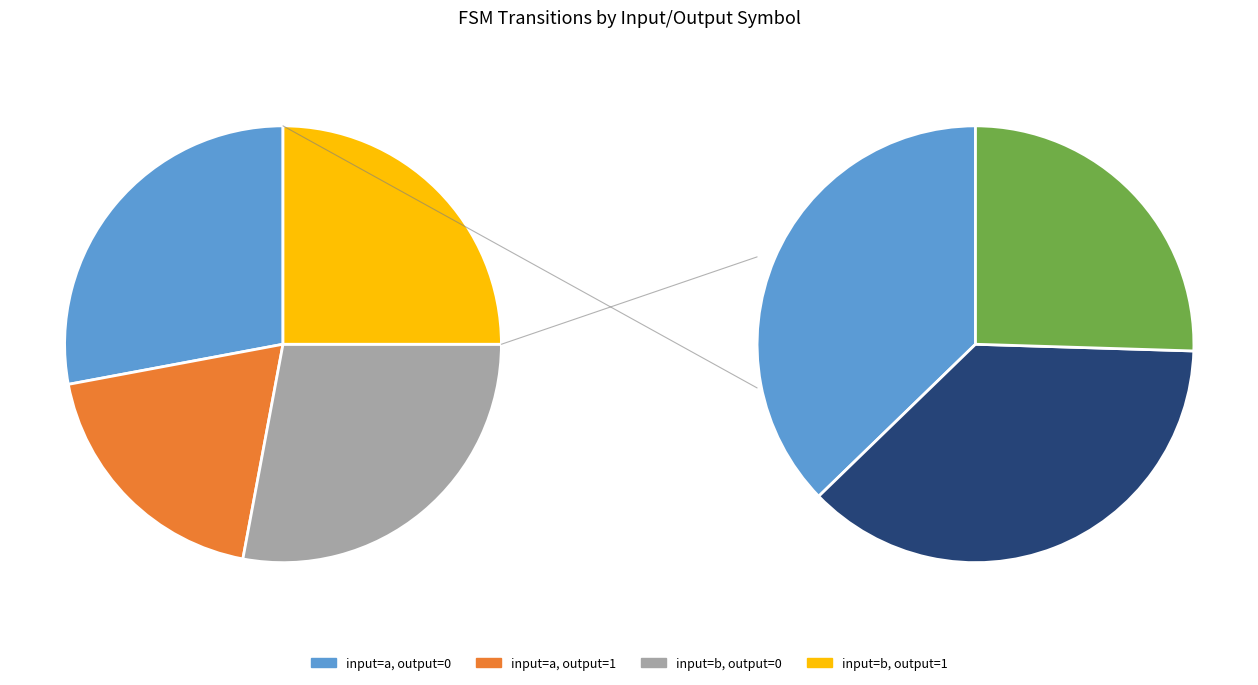

Which category has the smallest portion of the pie?

input=a, output=1